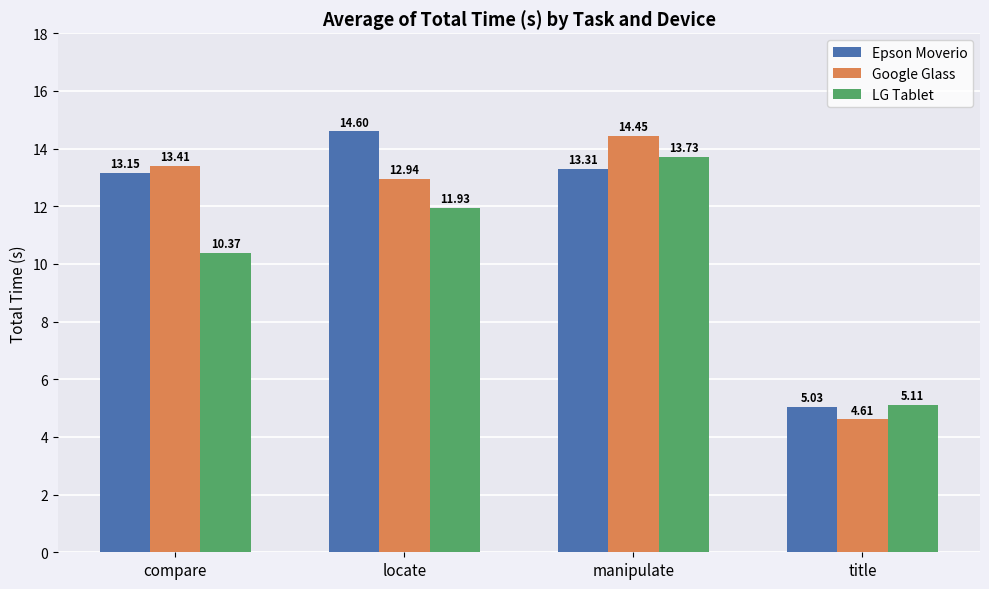

What is the total value across all series at locate?

39.5